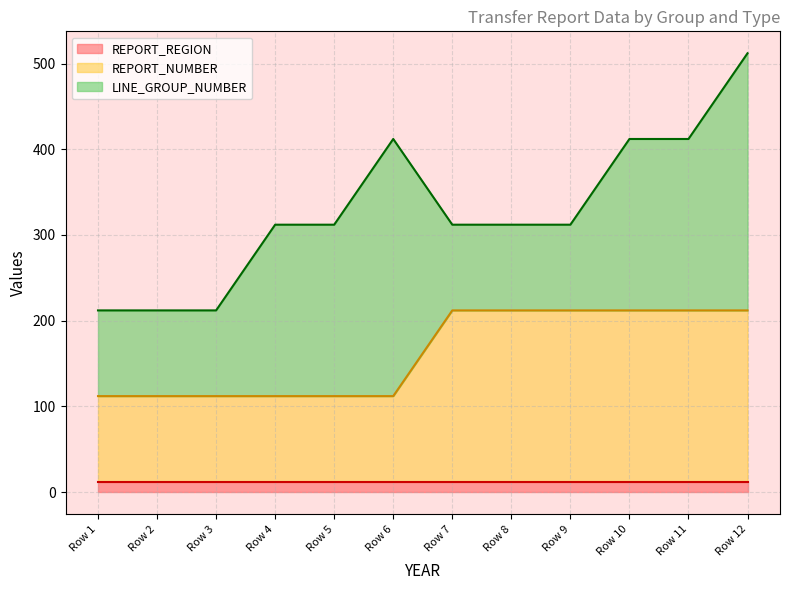

Which series has the widest spread of values?

LINE_GROUP_NUMBER